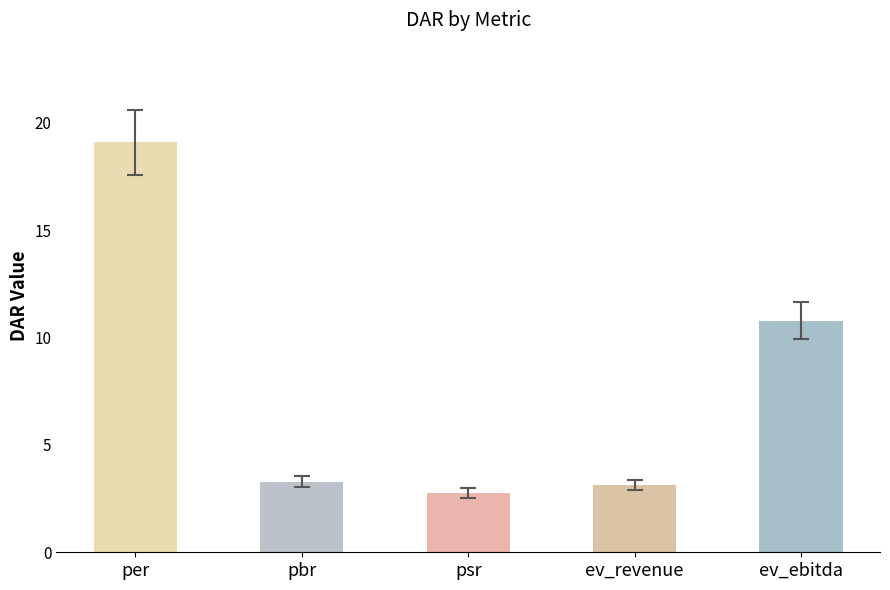

At which label is the value closest to 10?

ev_ebitda